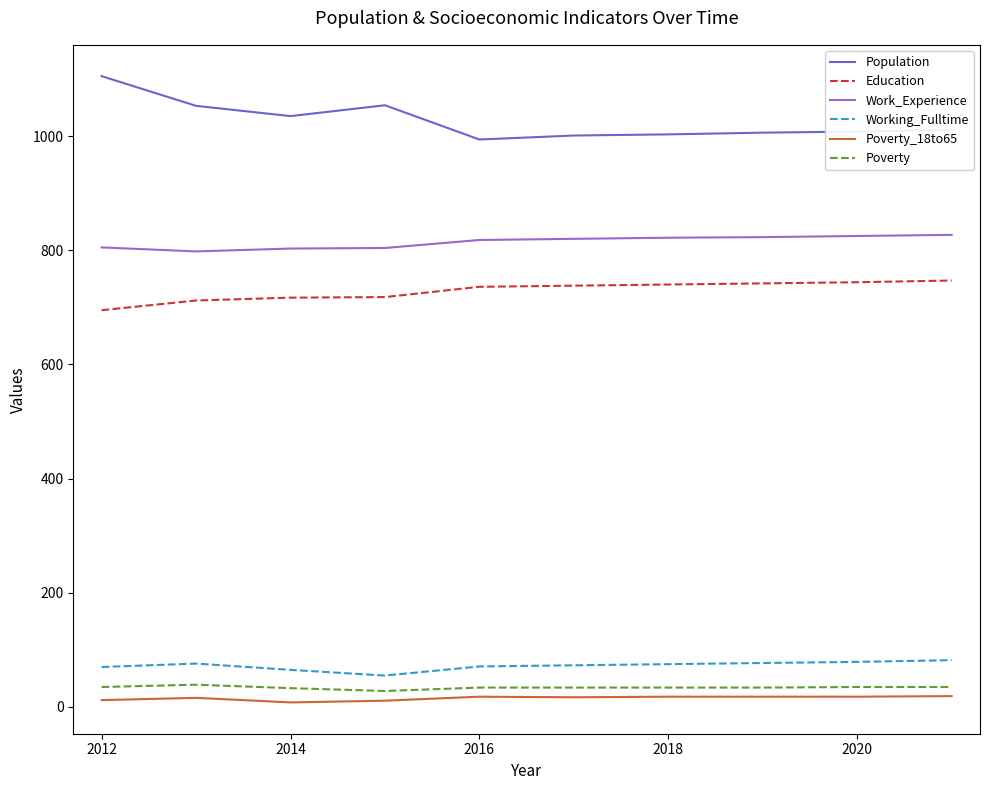

What is the difference between the maximum and minimum values in the Working_Fulltime series?

27